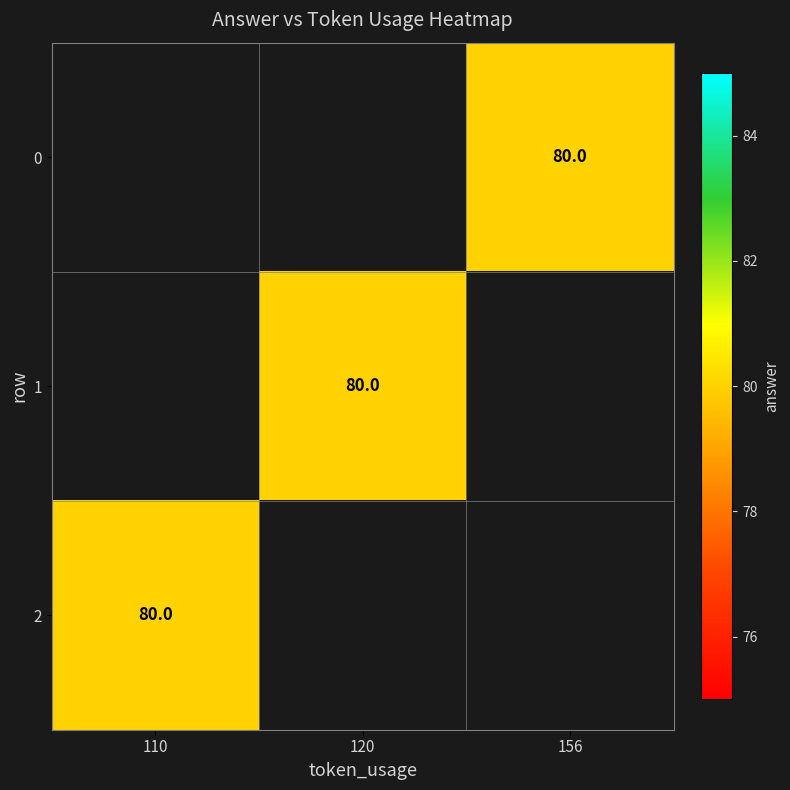

Count the number of categories in the chart.

3